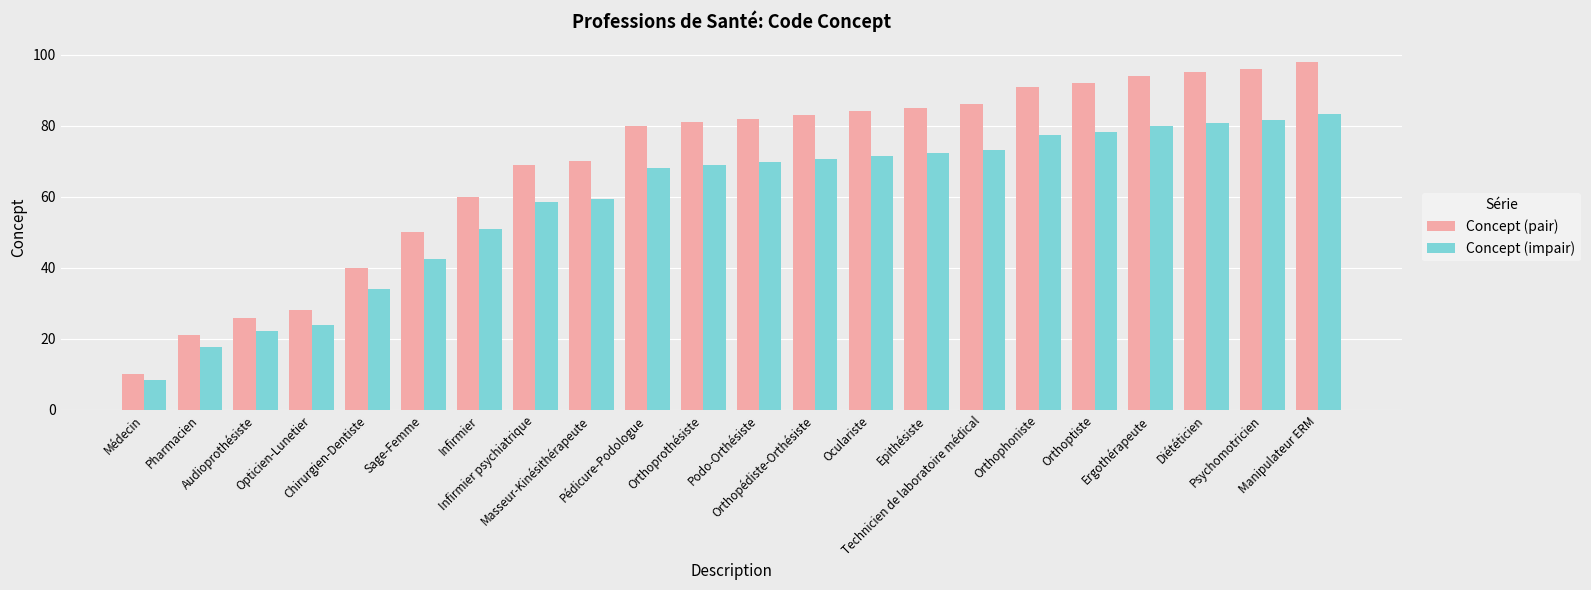

What is the difference between the maximum and minimum values in the Concept (impair) series?

74.8